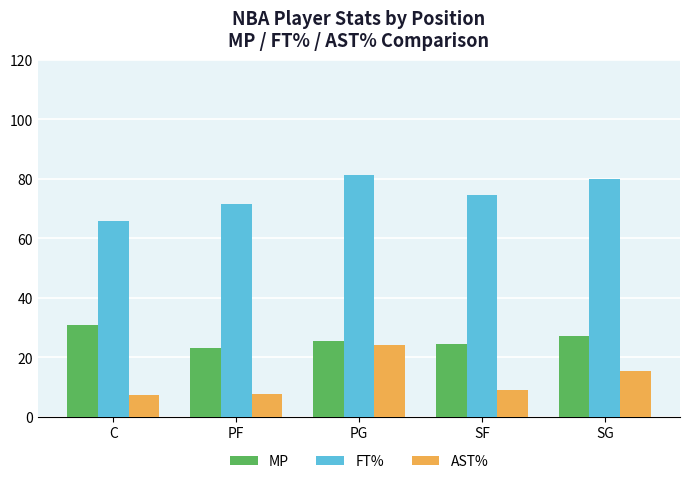

What is the maximum value for AST%?

24.1